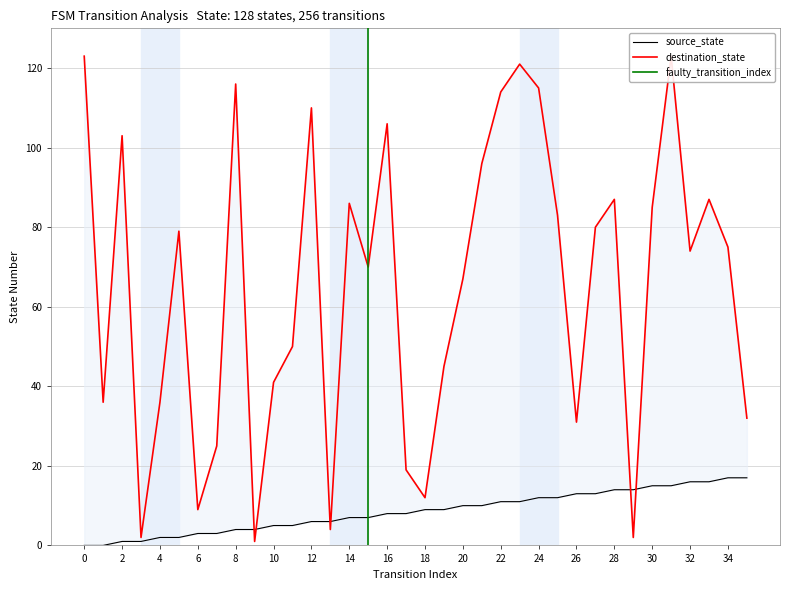

What is the total value across all series at 27?

93